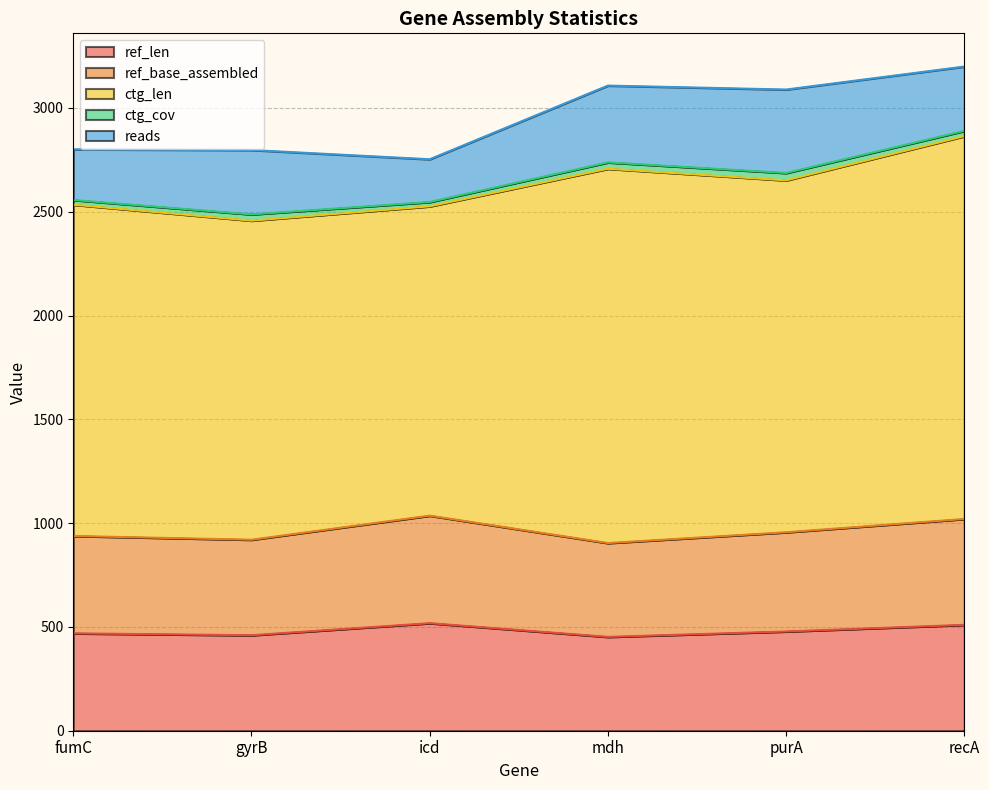

Rank the series at mdh from lowest to highest value.

ctg_cov, reads, ref_len, ref_base_assembled, ctg_len